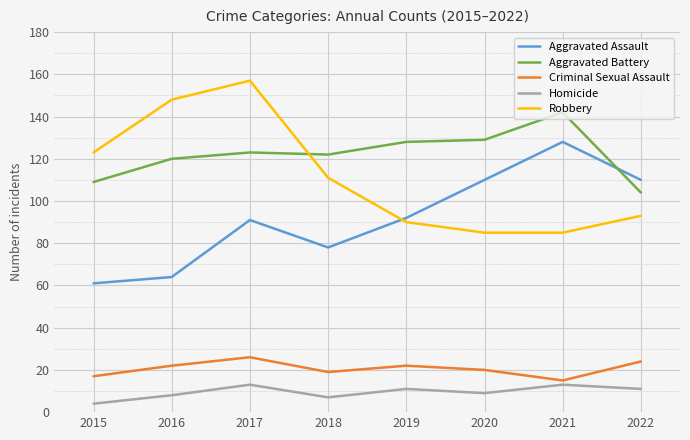

At which category is the sum across all series the highest?

2017